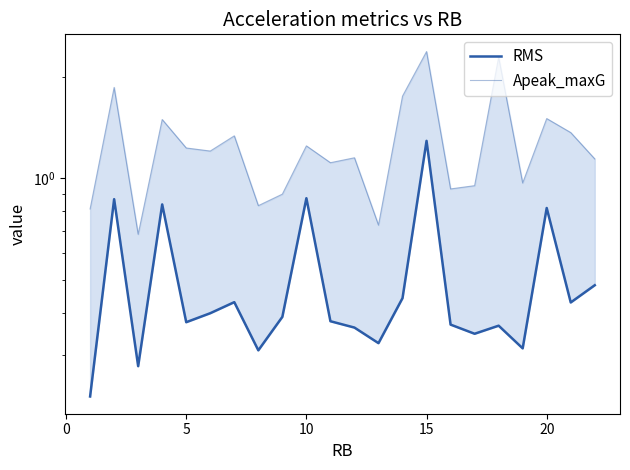

True or false: Apeak_maxG has a value of 0.3 at 8.

False